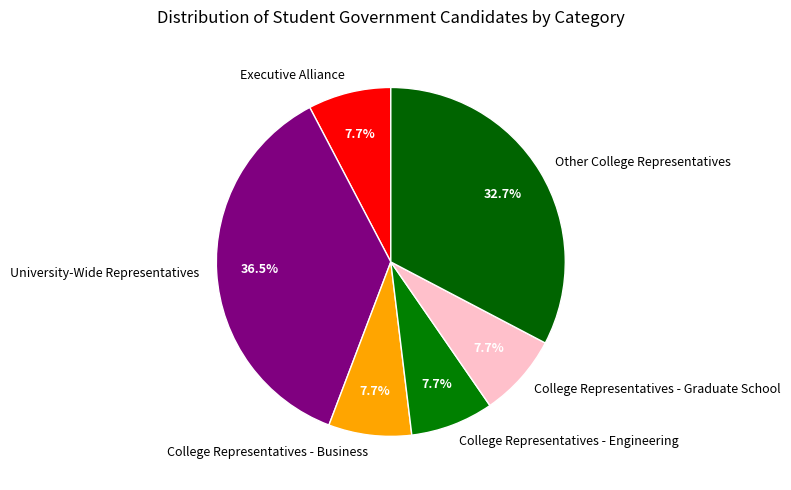

What portion of the pie excludes University-Wide Representatives?

63.5%